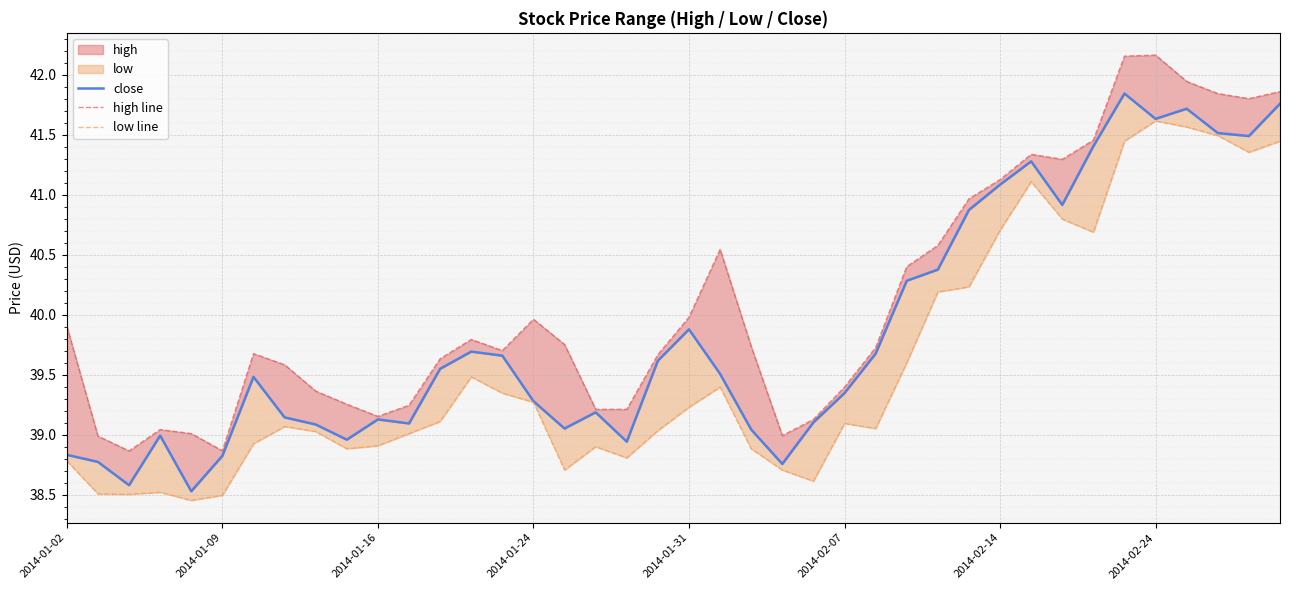

True or false: close has a value of 39.3 at 2014-02-07.

True